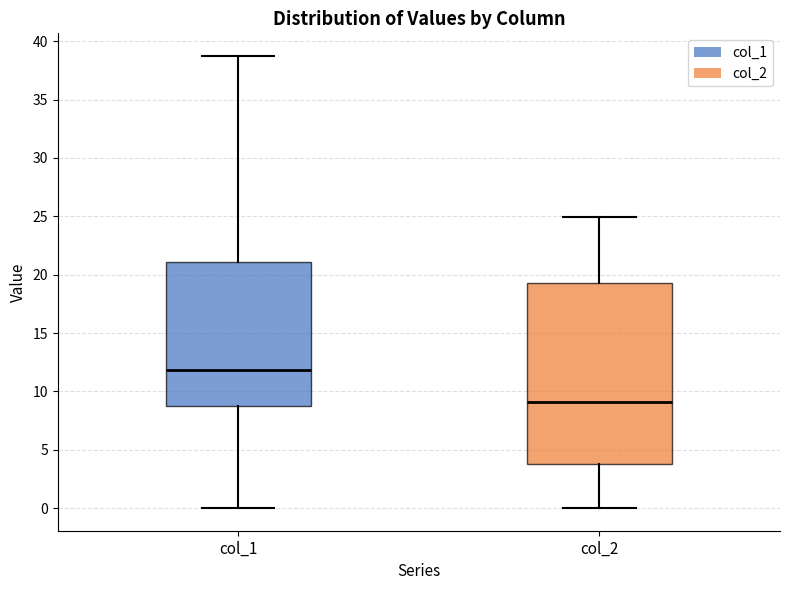

Which box's median line is the lowest?

col_2